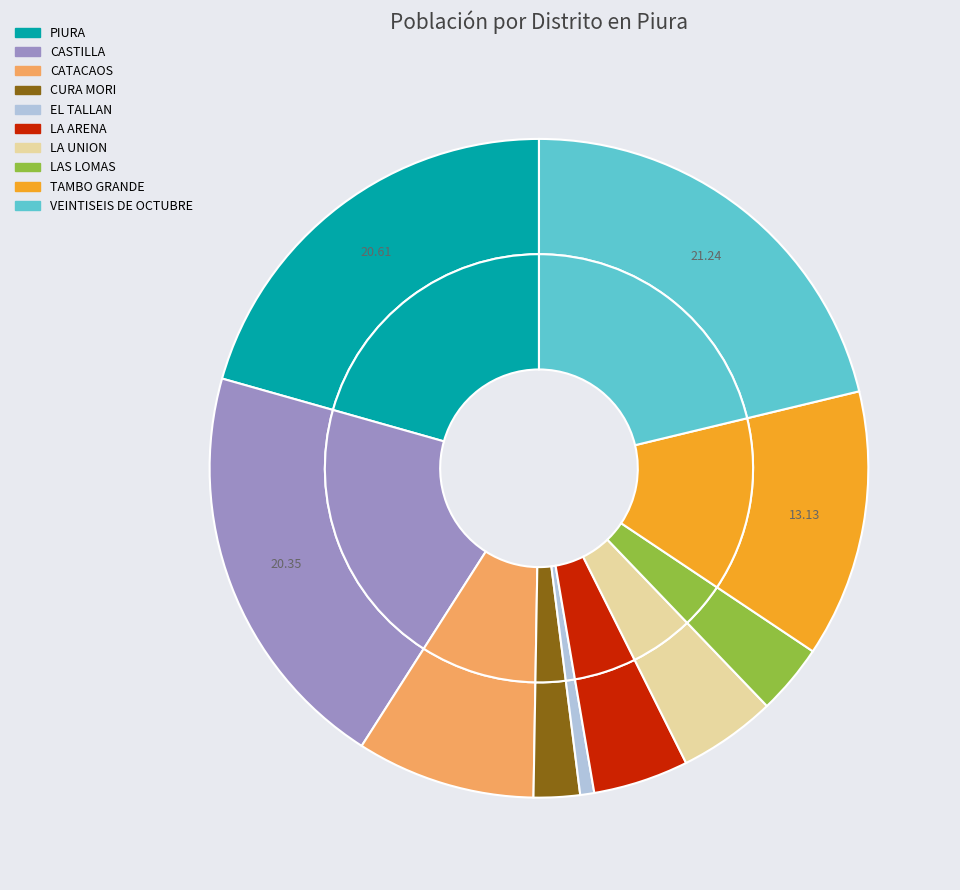

The TAMBO GRANDE slice represents 22% of the pie. True or false?

False